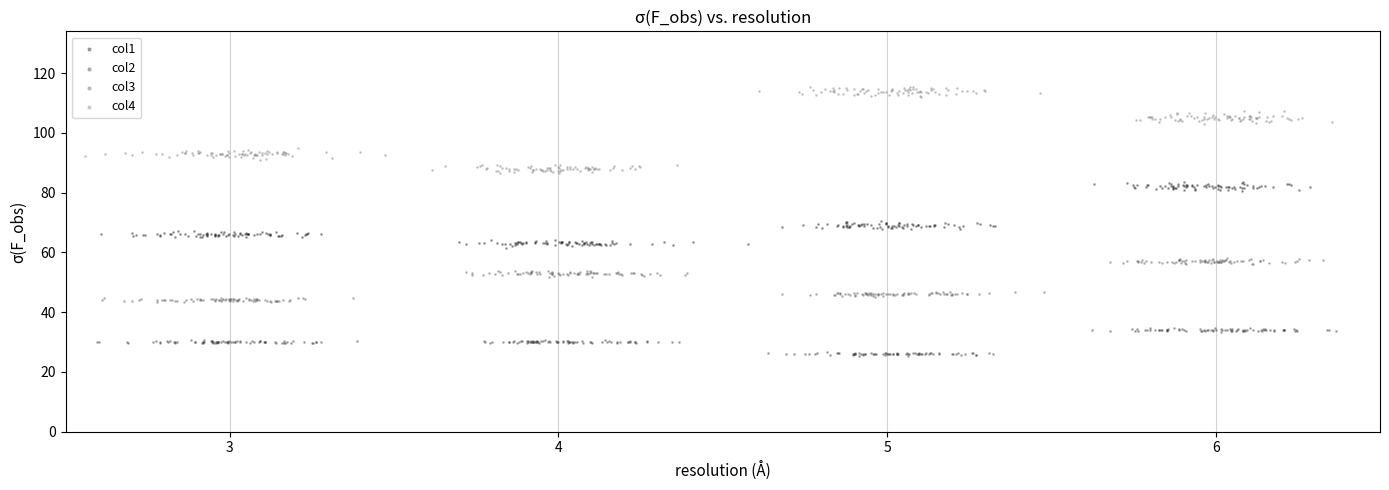

Which series reaches the maximum Y coordinate?

col4